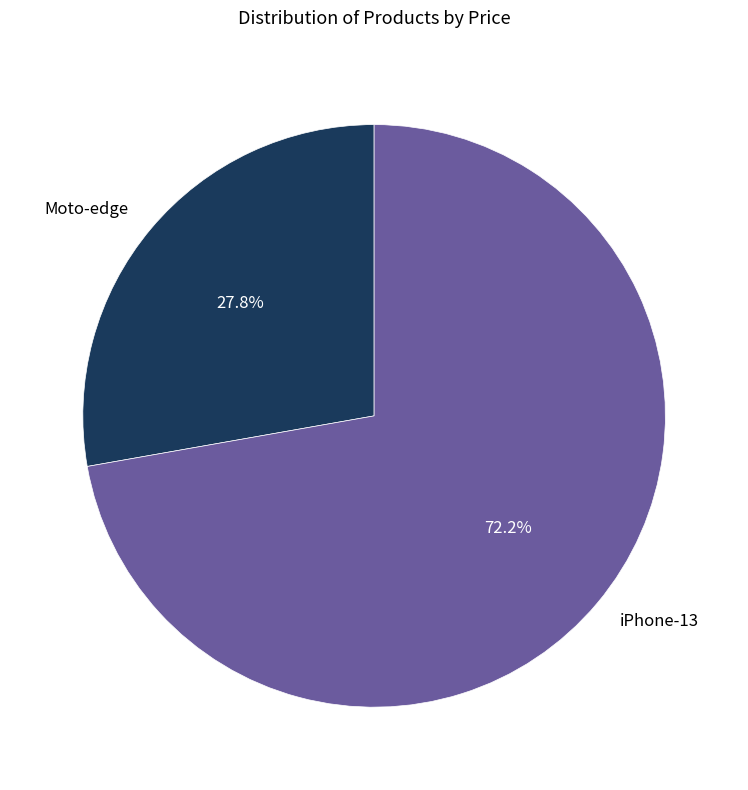

Do iPhone-13 and Moto-edge together represent more than half of the pie?

Yes